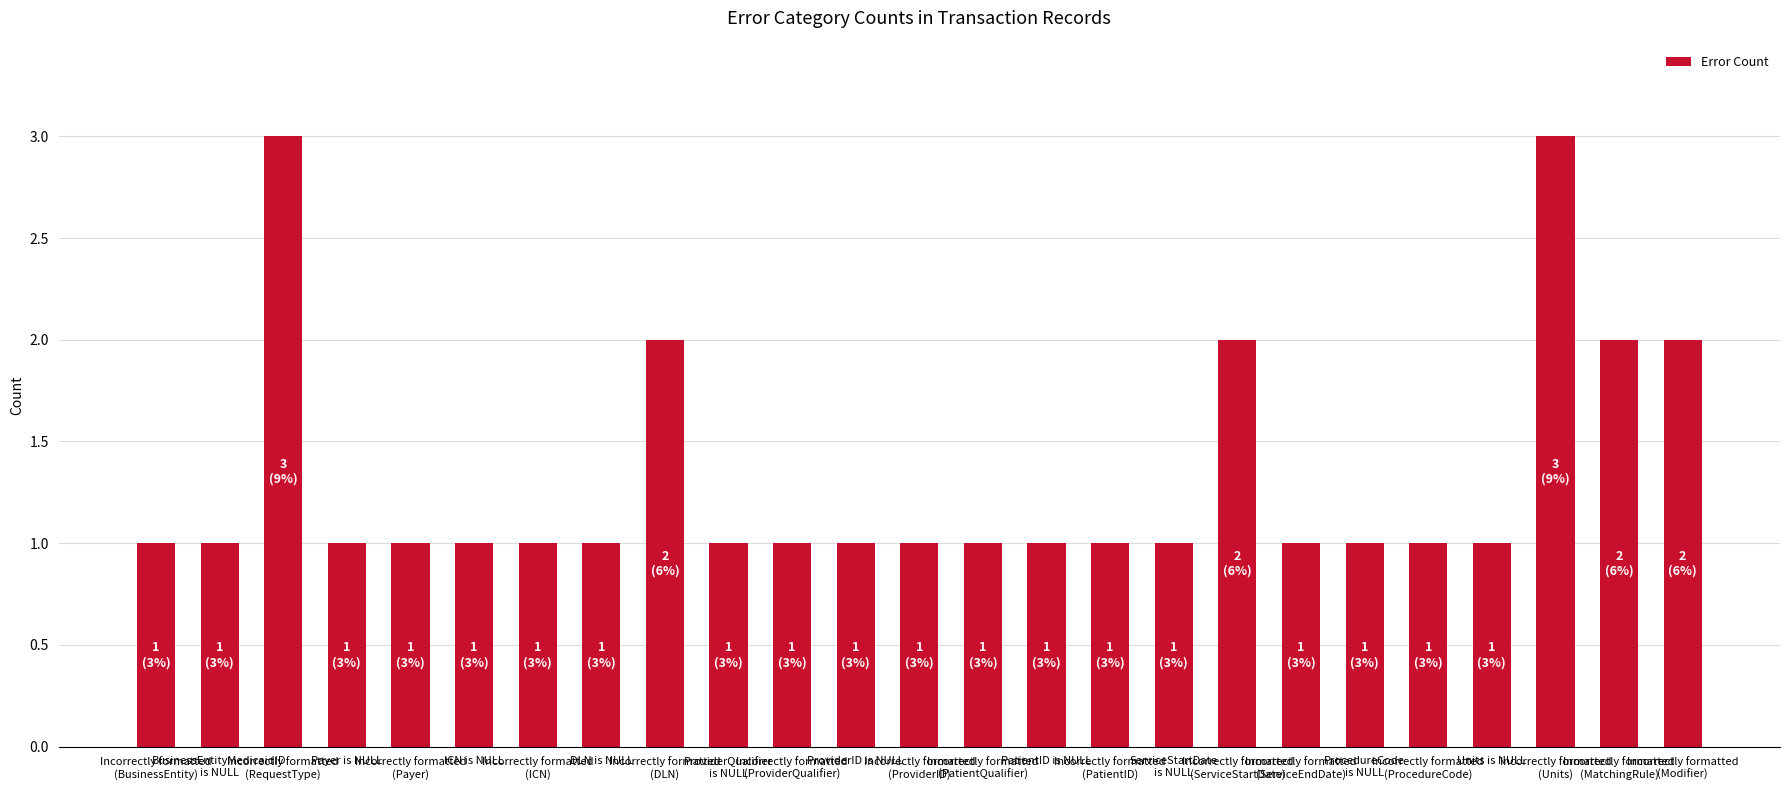

How many categories are shown in the chart?

25